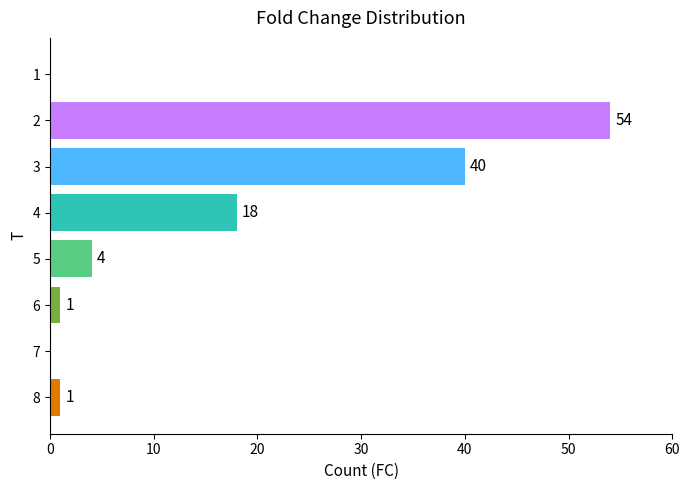

Is it true that the value at 3 is 17?

False